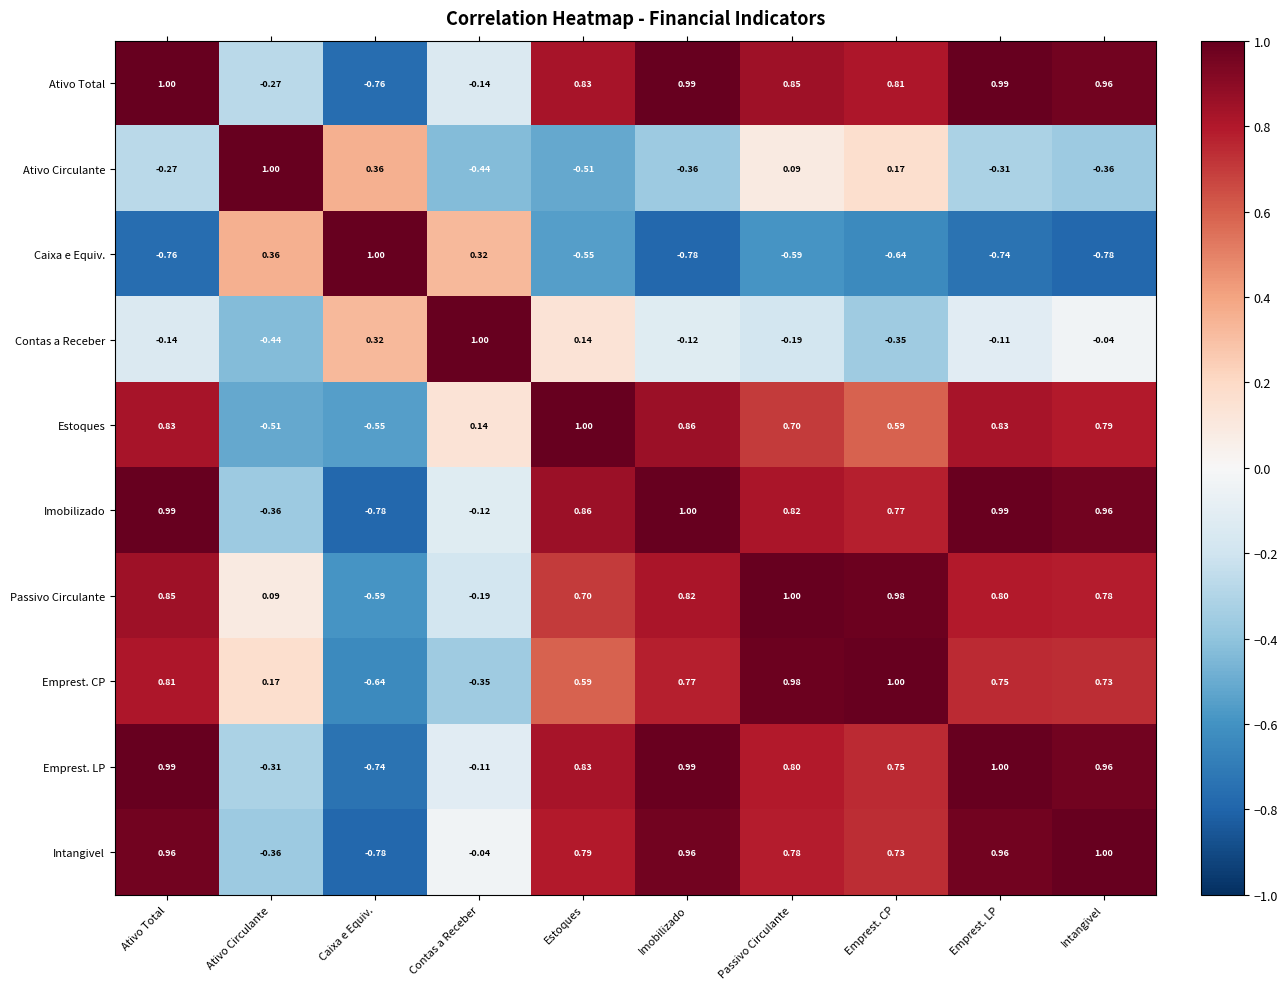

Where does the Passivo Circulante series first go above 0?

Ativo Total